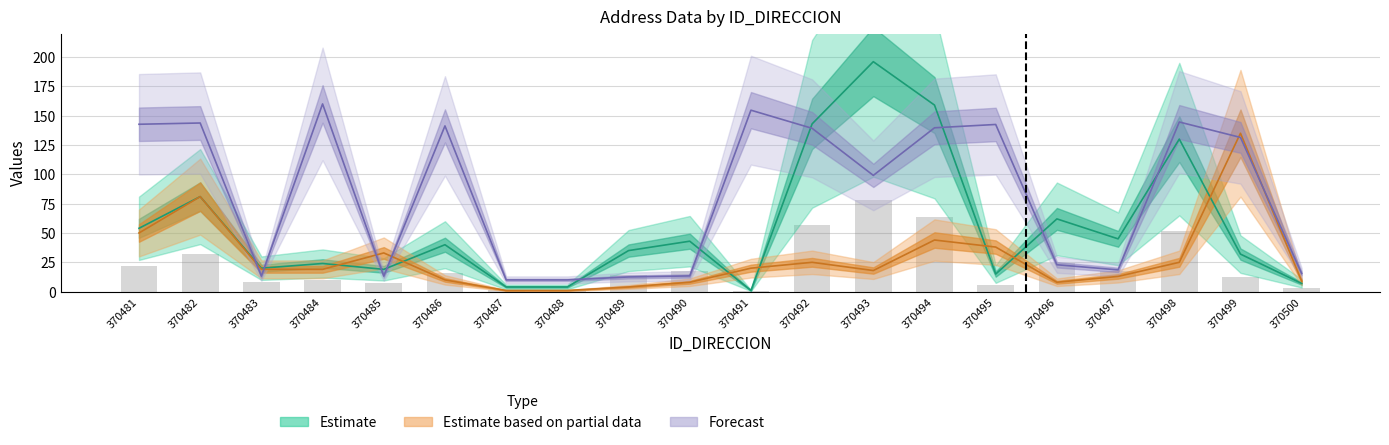

Which label corresponds to the smallest value in the chart?

370491